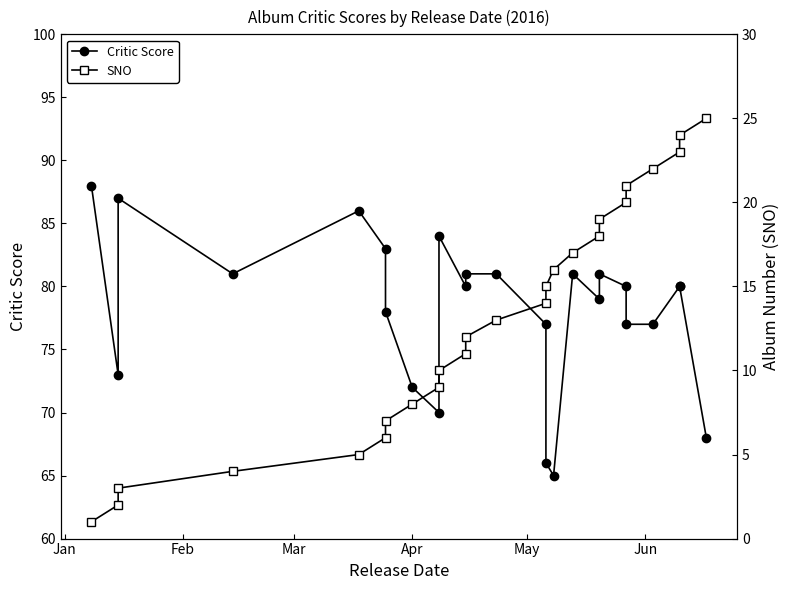

Reading left to right, list all the values displayed in this chart.

Critic Score: 88	73	87	81	86	83	78	72	70	84	80	81	81	77	66	65	81	79	81	80	77	77	80	80	68
SNO: 1	2	3	4	5	6	7	8	9	10	11	12	13	14	15	16	17	18	19	20	21	22	23	24	25